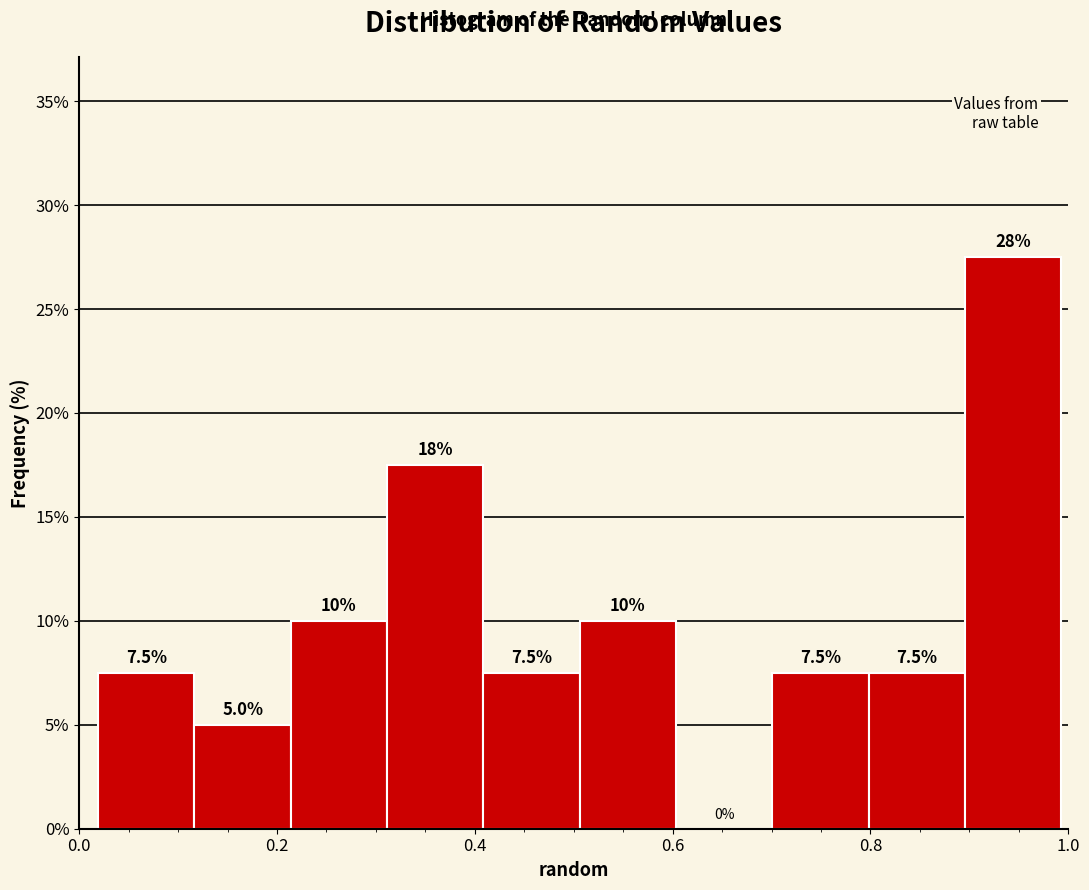

Over which range of the x-axis is the bar tallest?

0.90 to 1.00